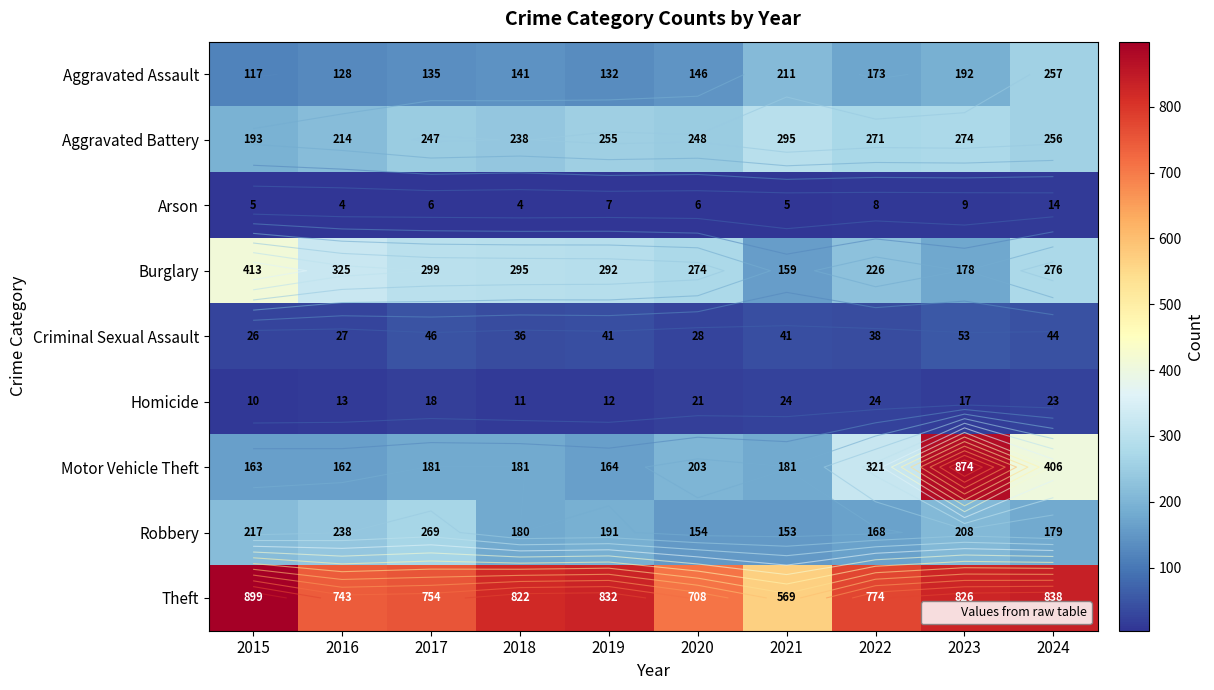

At which label is Arson closest to 9?

2023